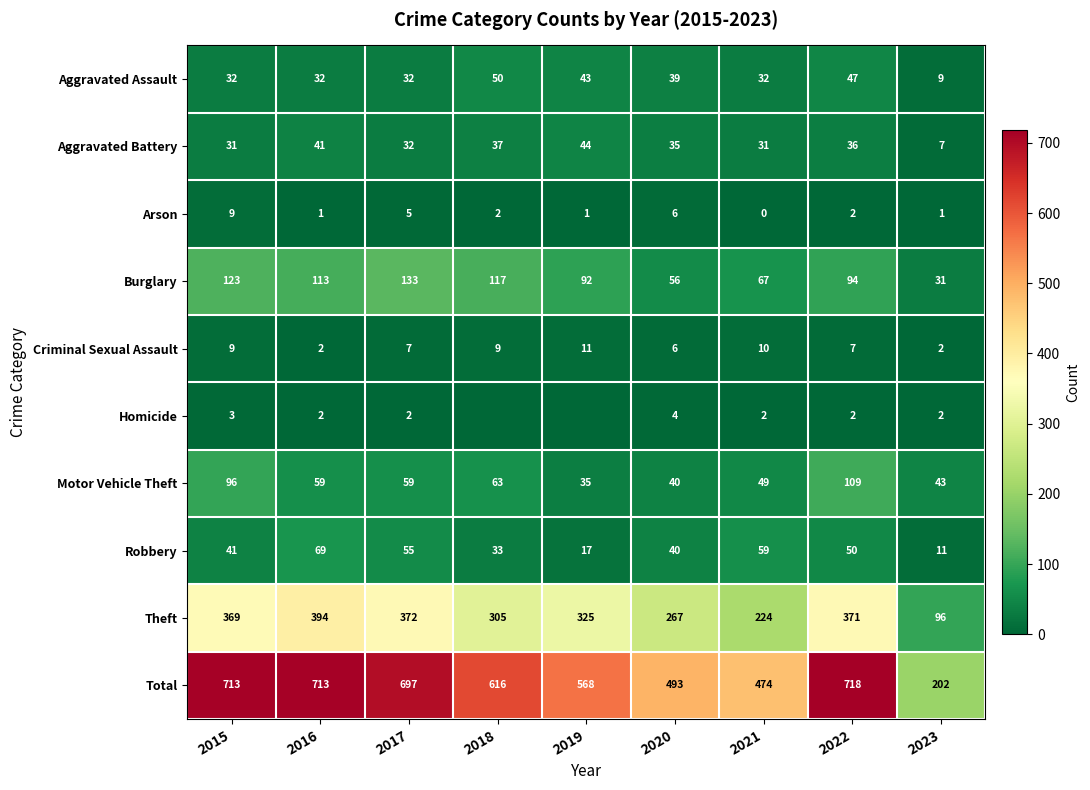

Which has a higher value, 2016 or 2019?

2019